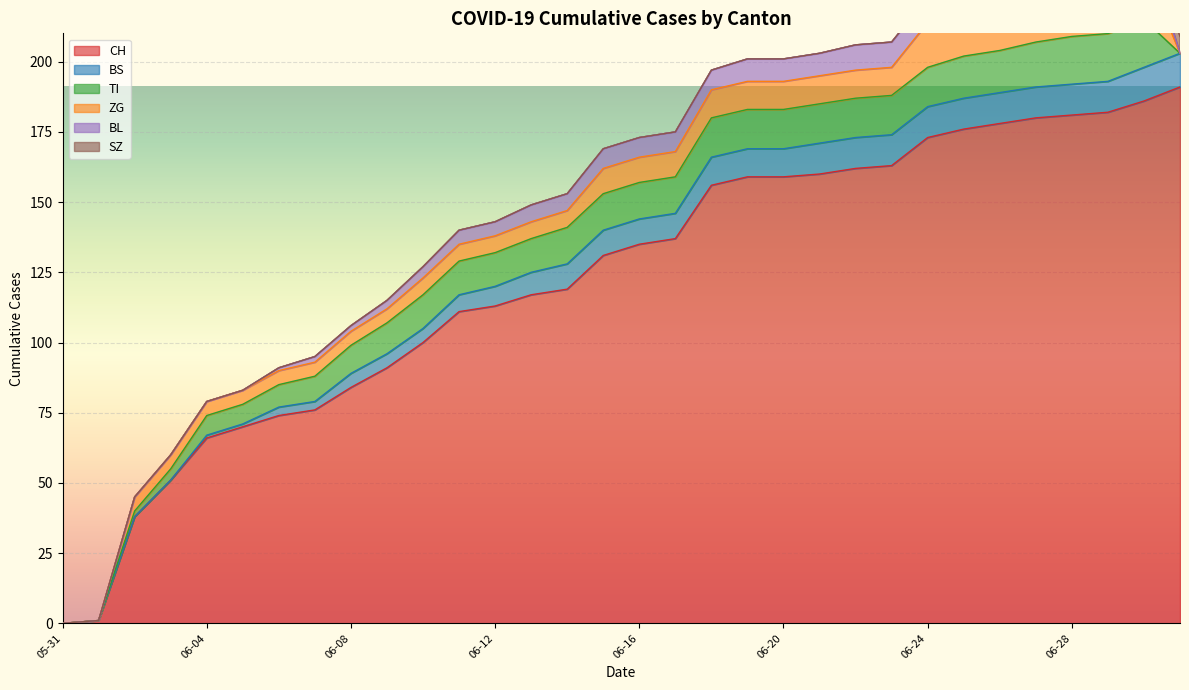

Which series has the widest spread of values?

CH